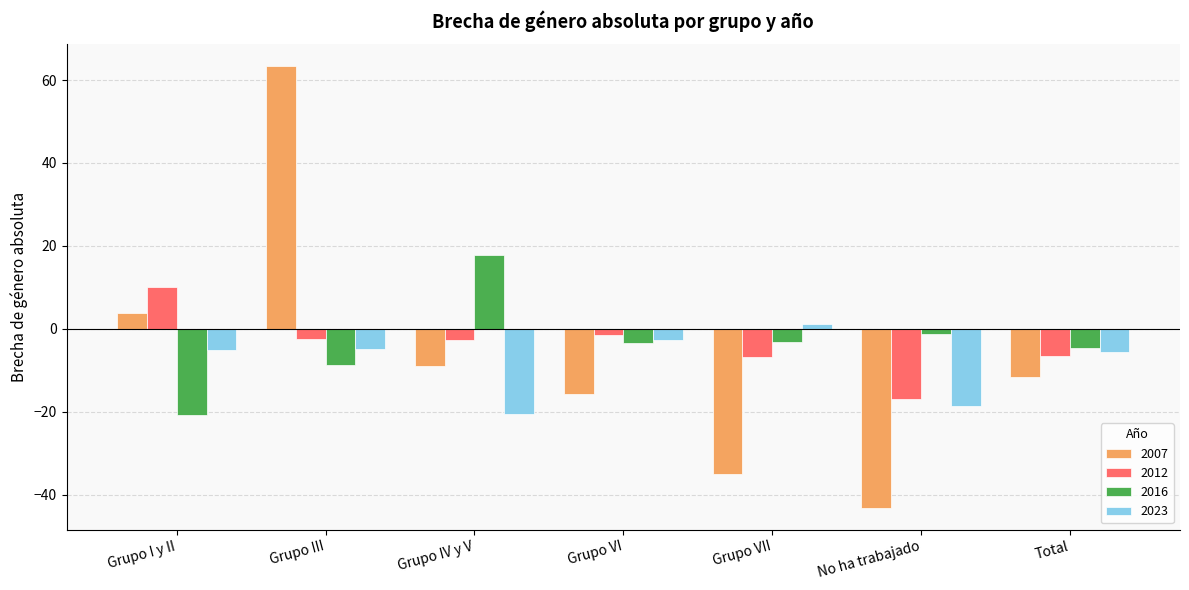

Which series has the widest spread of values?

2007